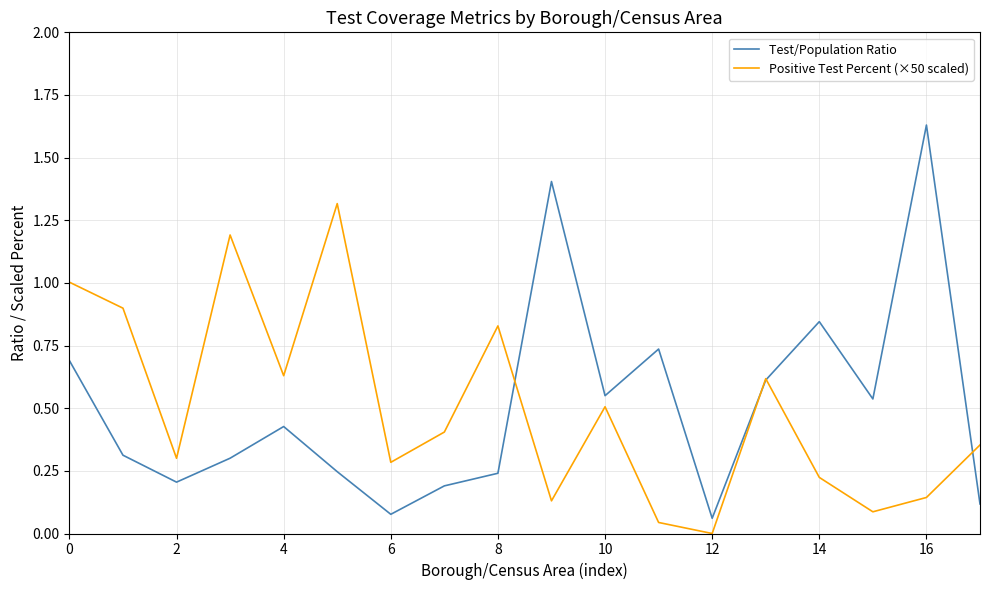

Rank the series by their maximum value, from highest to lowest.

Test/Population Ratio, Positive Test Percent (×50 scaled)